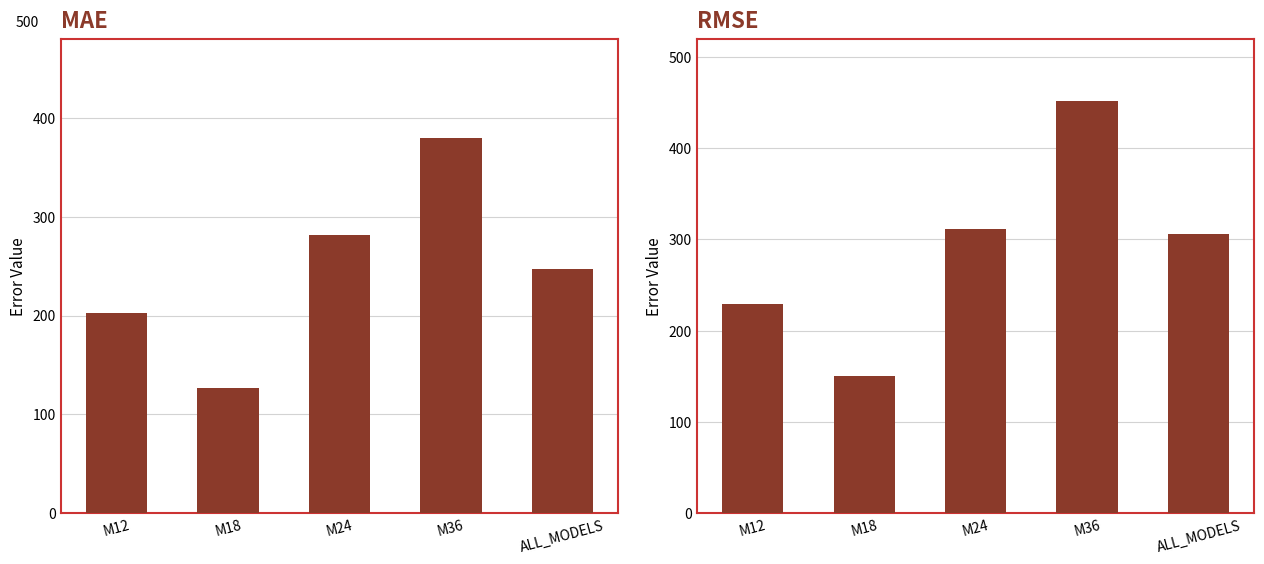

How many bars are there in each group?

2